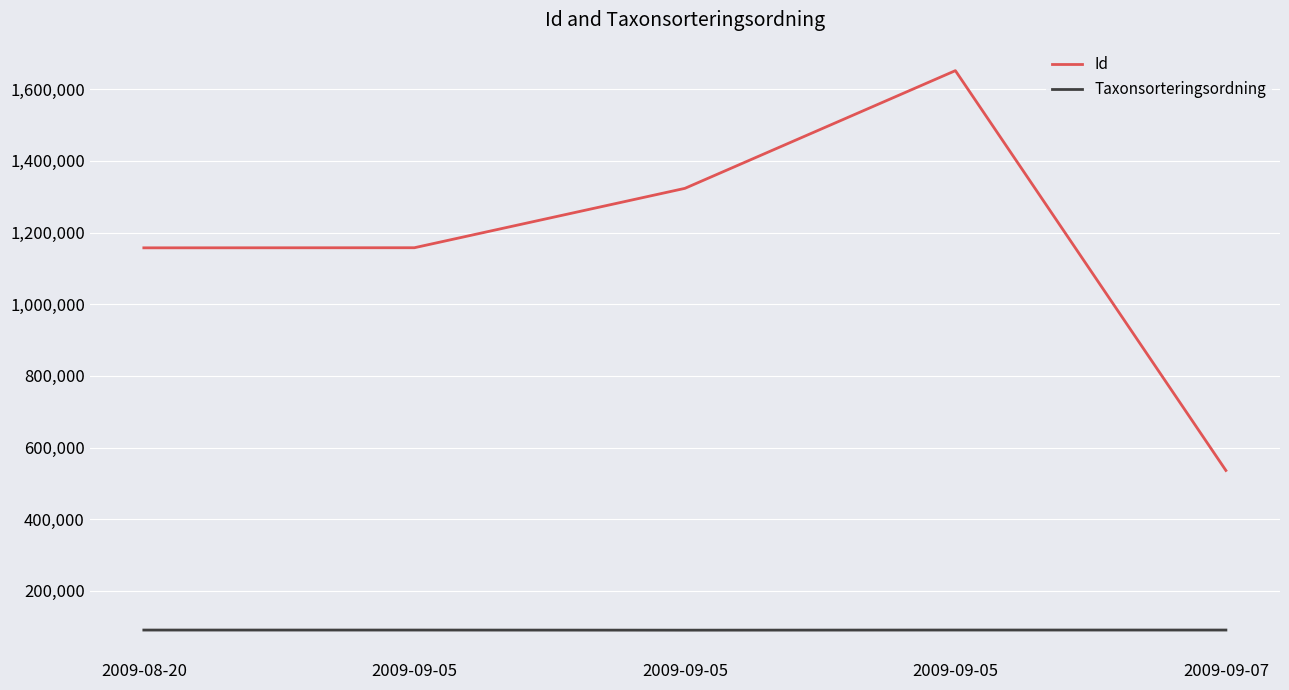

Reading left to right, transcribe all the data shown in this chart.

Id: 2009-08-20=1157452	2009-09-05=1157737	2009-09-05=1323451	2009-09-05=1652026	2009-09-07=536060
Taxonsorteringsordning: 2009-08-20=90644	2009-09-05=90644	2009-09-05=90336	2009-09-05=90696	2009-09-07=90660